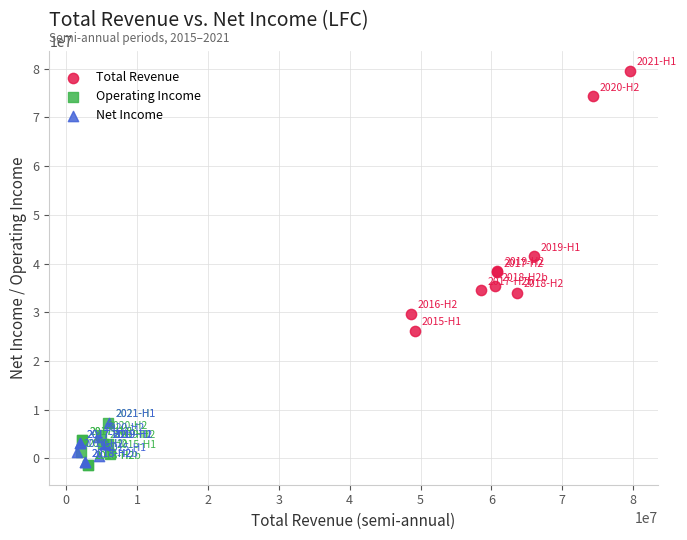

What are all the series names shown in the legend?

Total Revenue, Operating Income, Net Income